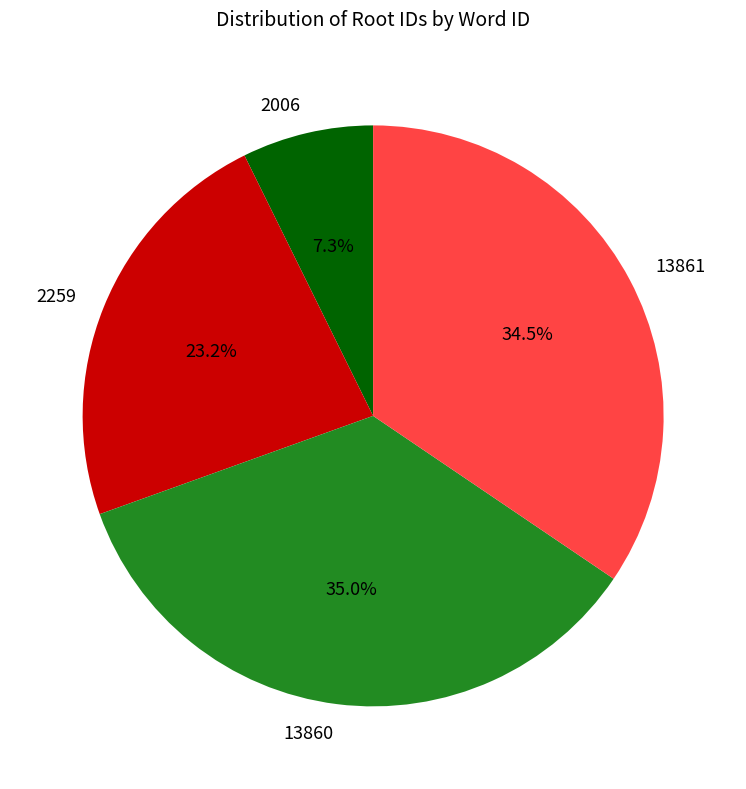

Which has a higher value, 13861 or 2006?

13861